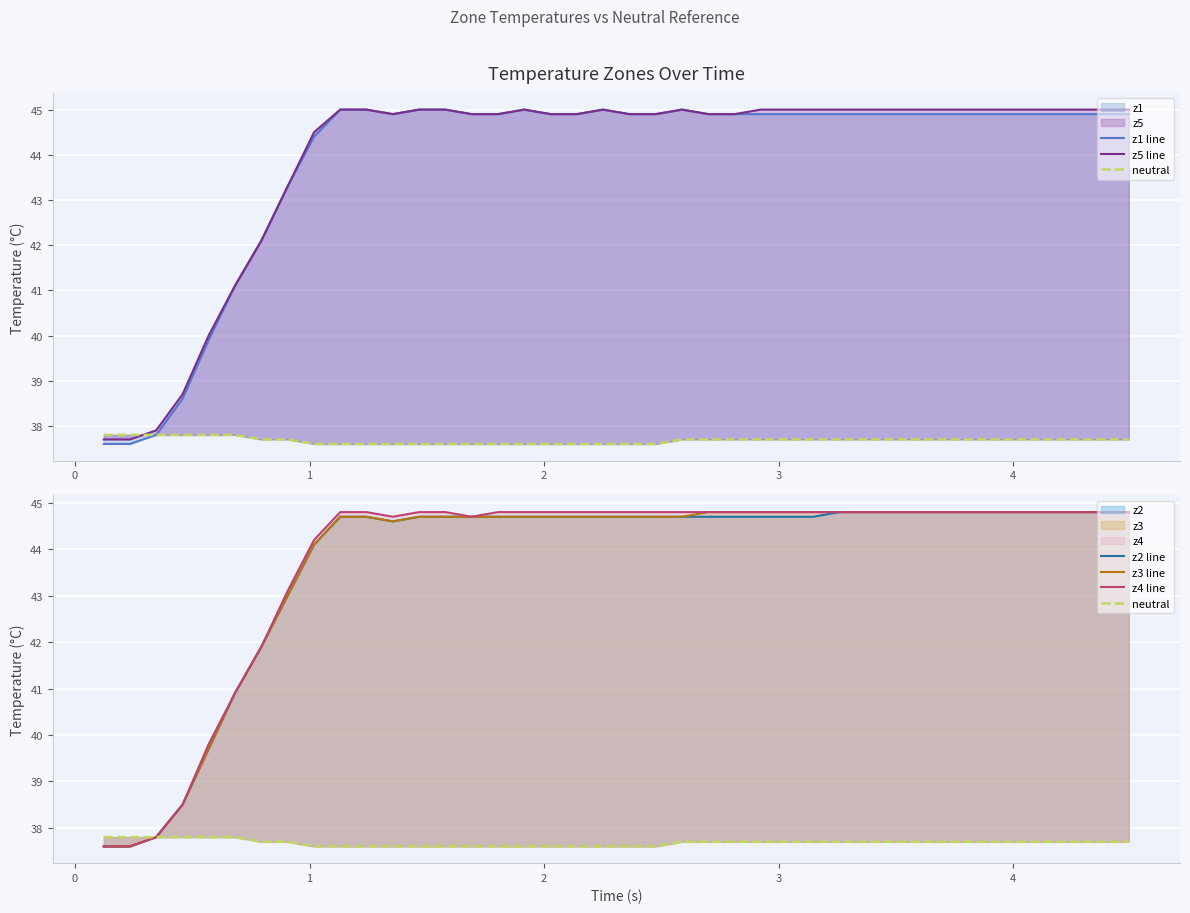

True or false: neutral has more than 0 interior local peaks.

False